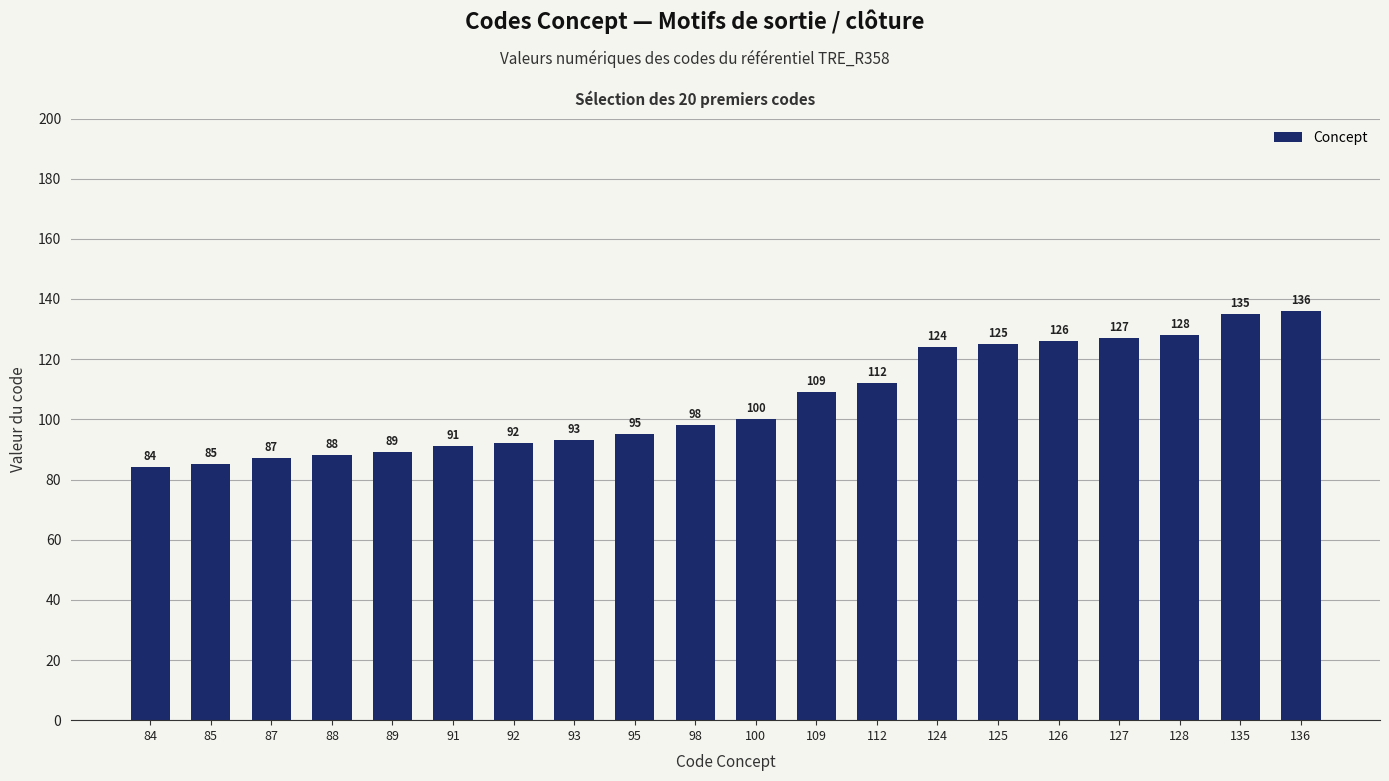

What is the minimum value shown in the chart?

84